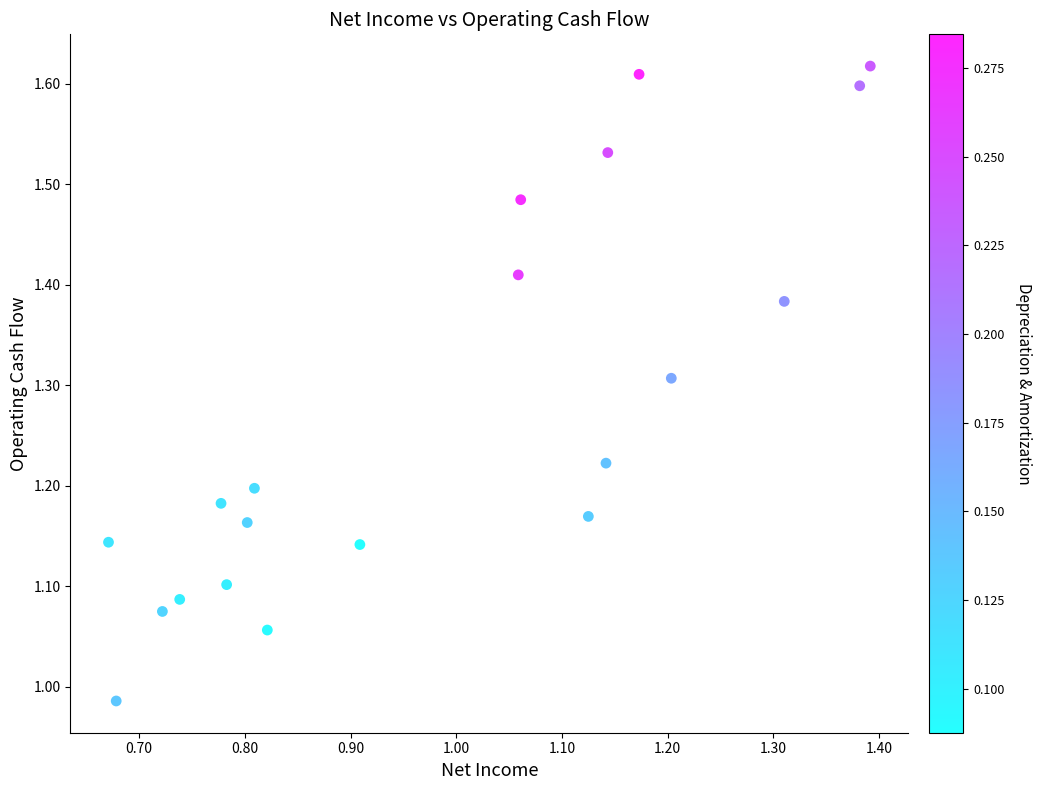

What is the range of Y values (max minus min)?

0.6